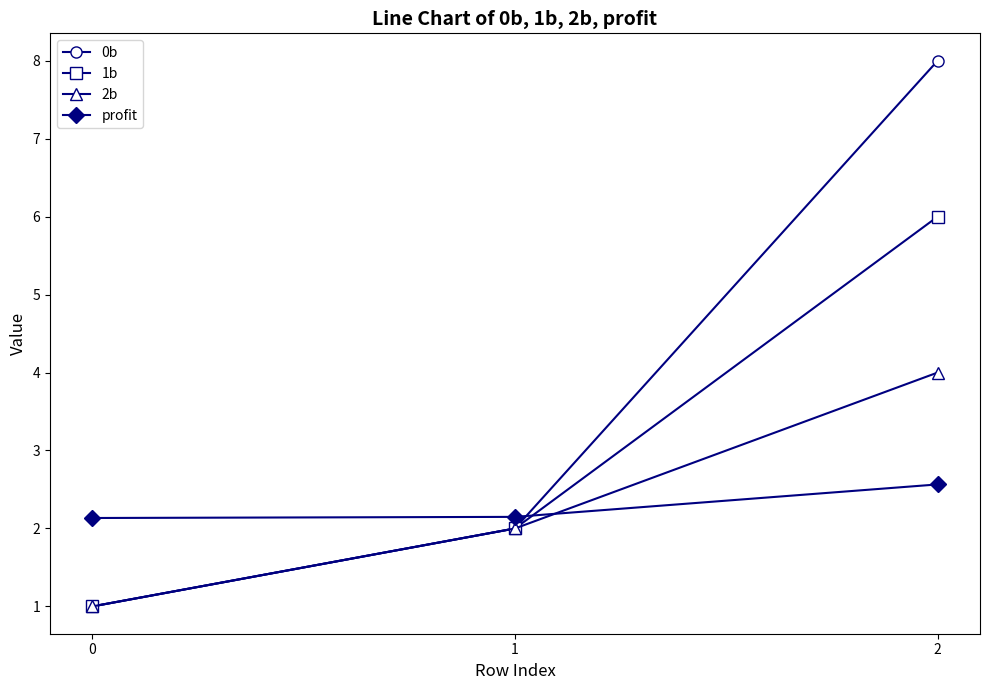

What is the value of the 1b point at the 1st from the left?

1.0